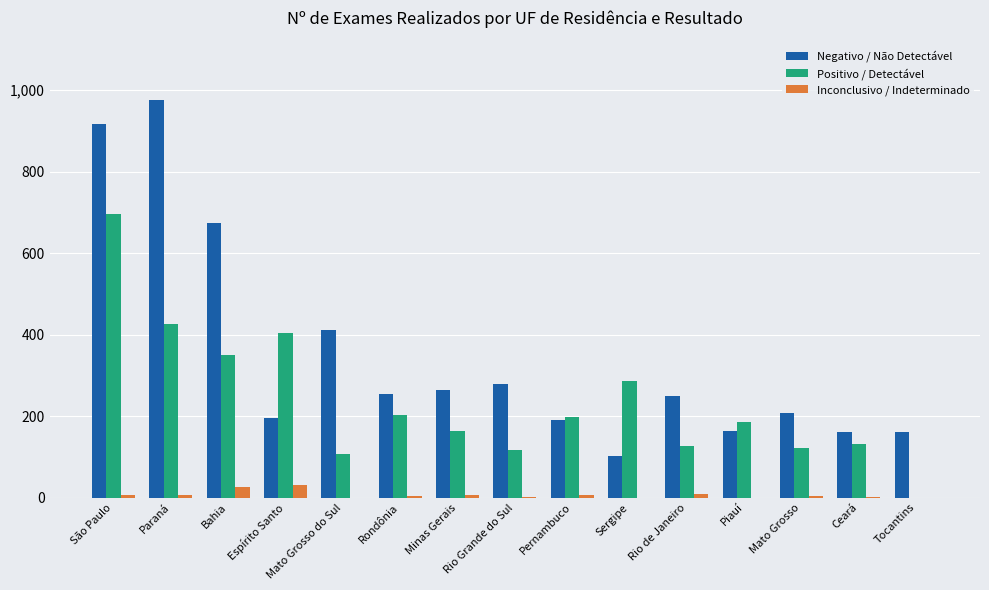

The Inconclusivo / Indeterminado series shows 7 at São Paulo. True or false?

True